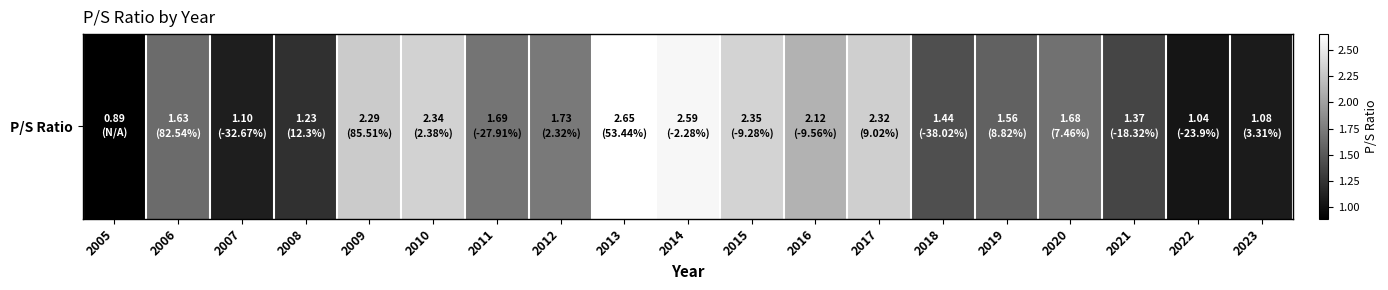

What is the greatest value displayed?

2.6